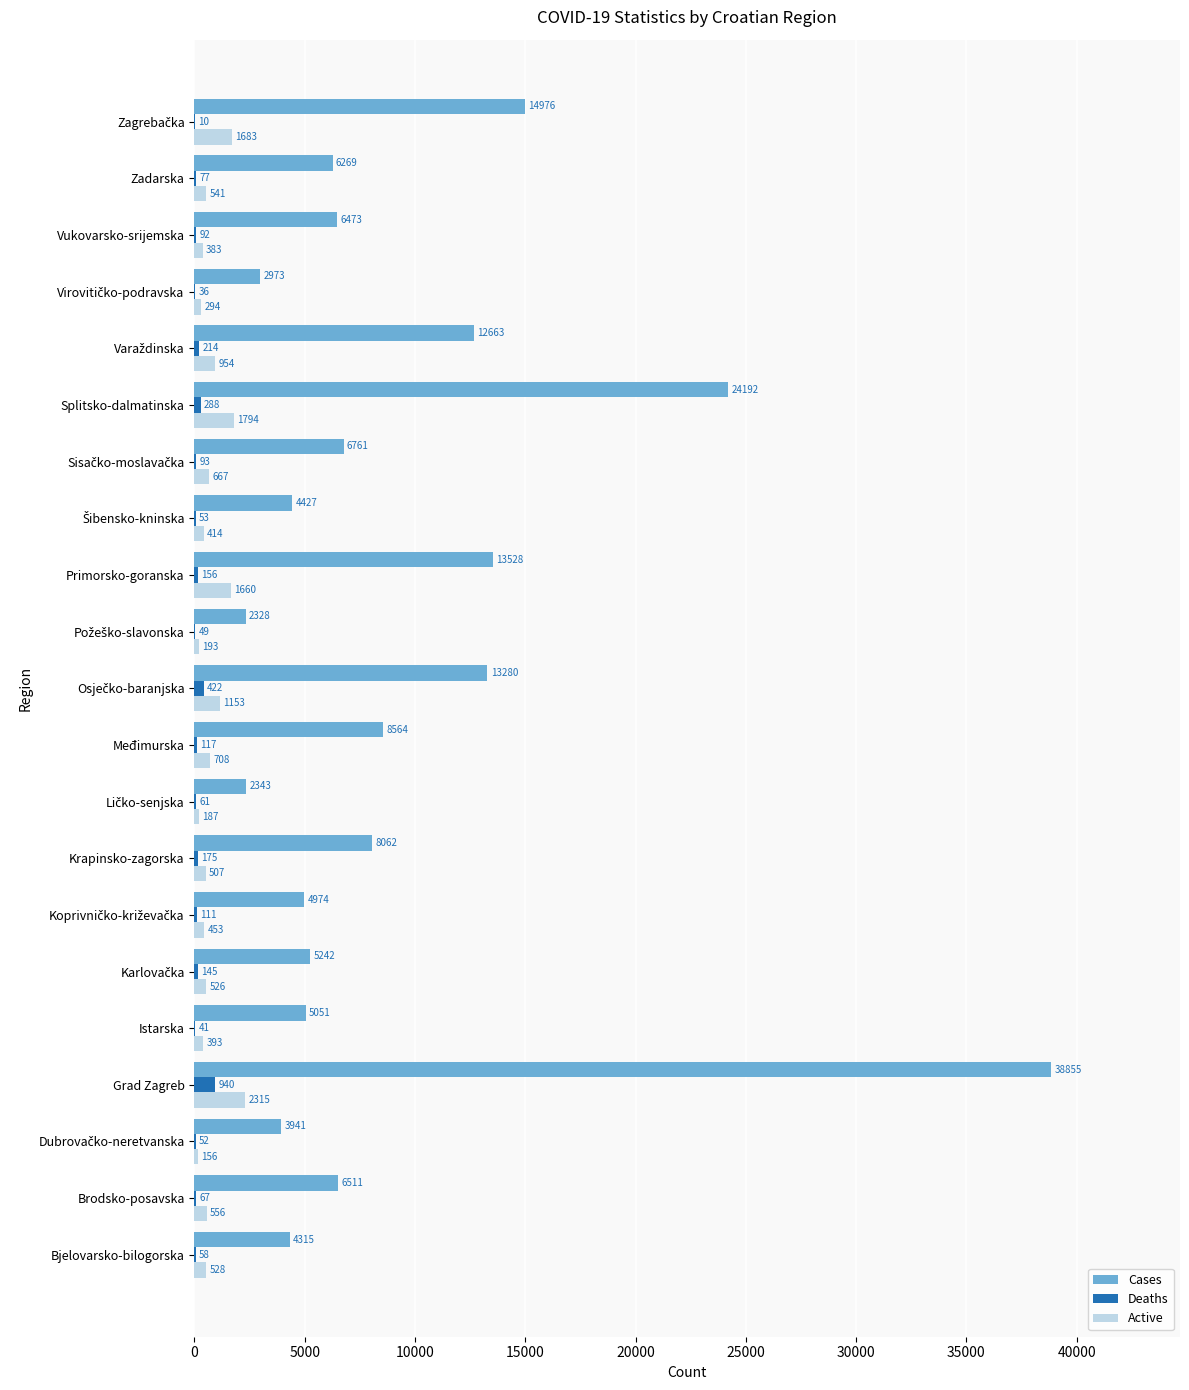

Between Brodsko-posavska and Istarska, which series saw the biggest shift?

Cases